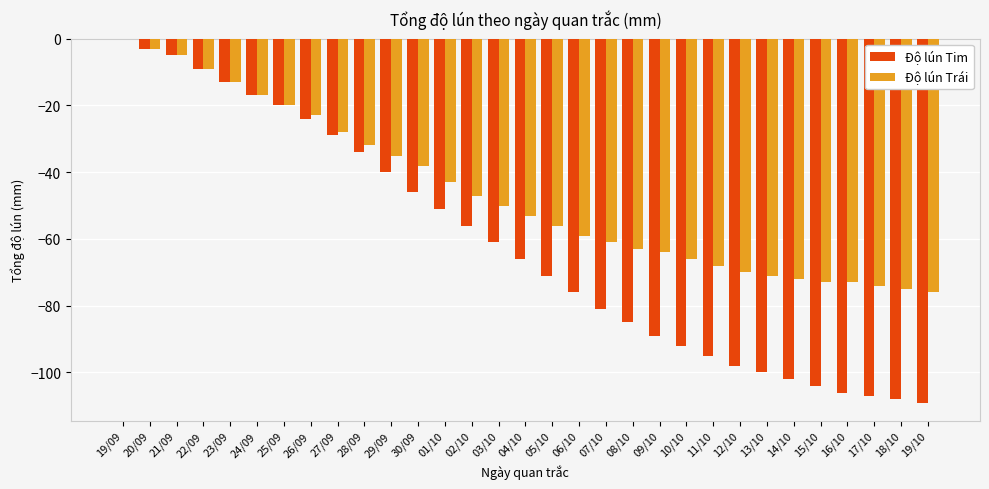

At which label is Độ lún Tim closest to -54?

02/10